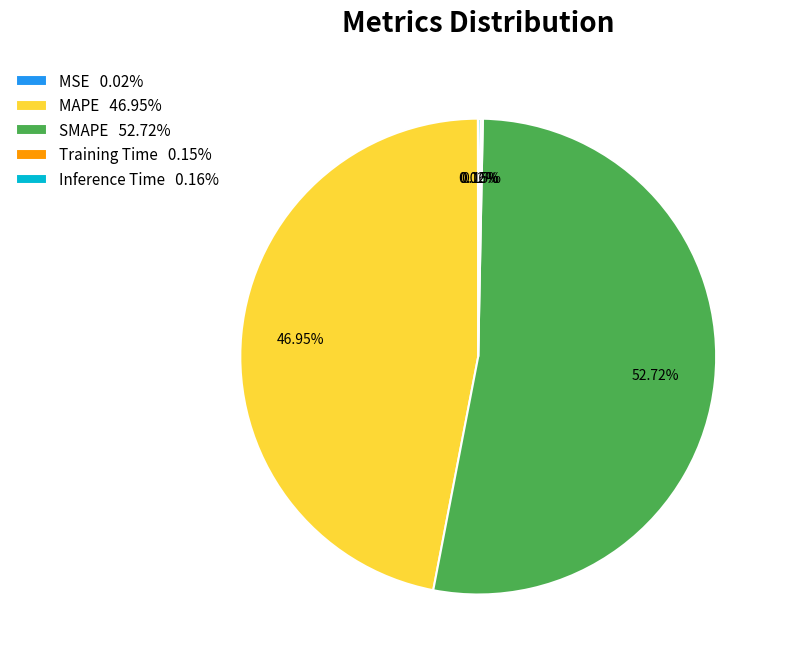

To the nearest percent, what percentage of the pie is MAPE?

47%